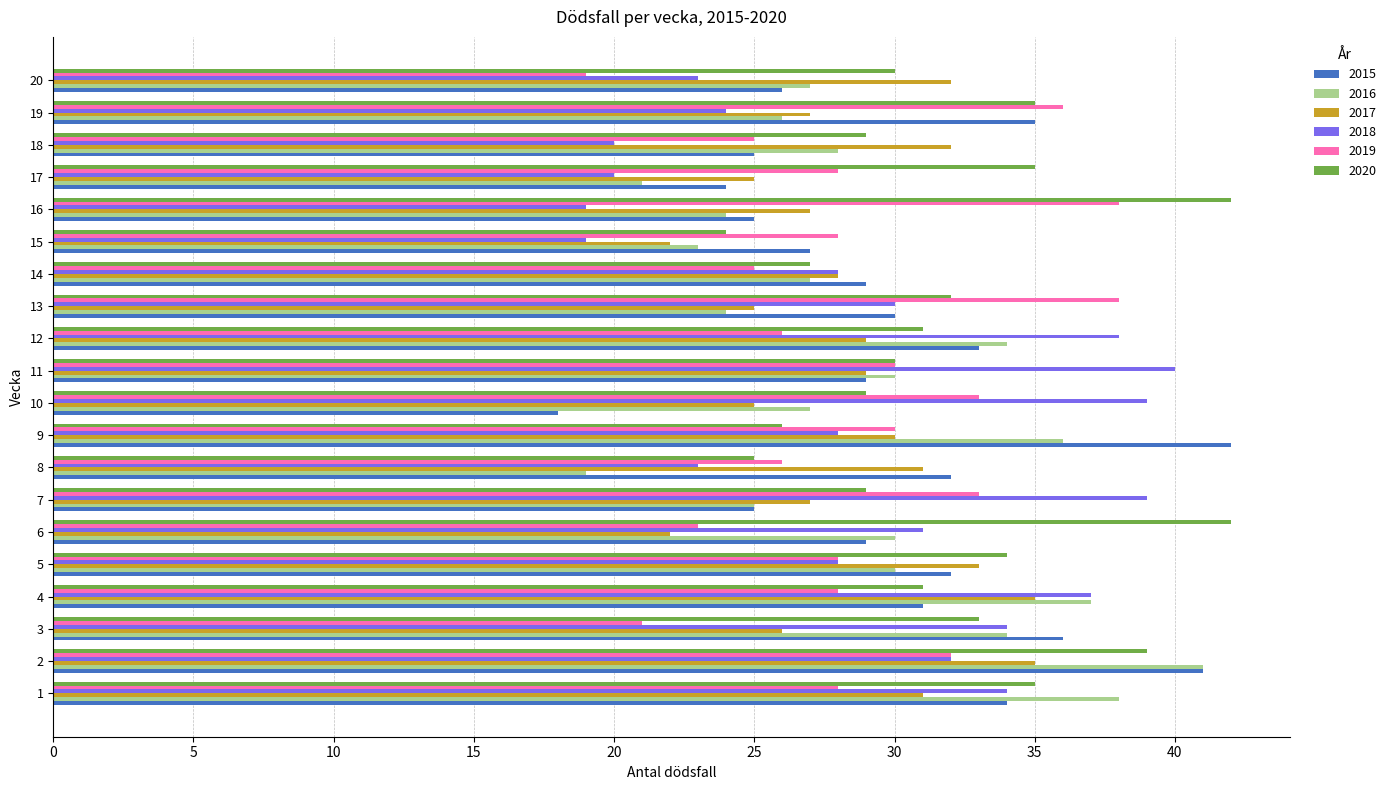

What is the sum of all 2018 values?

586